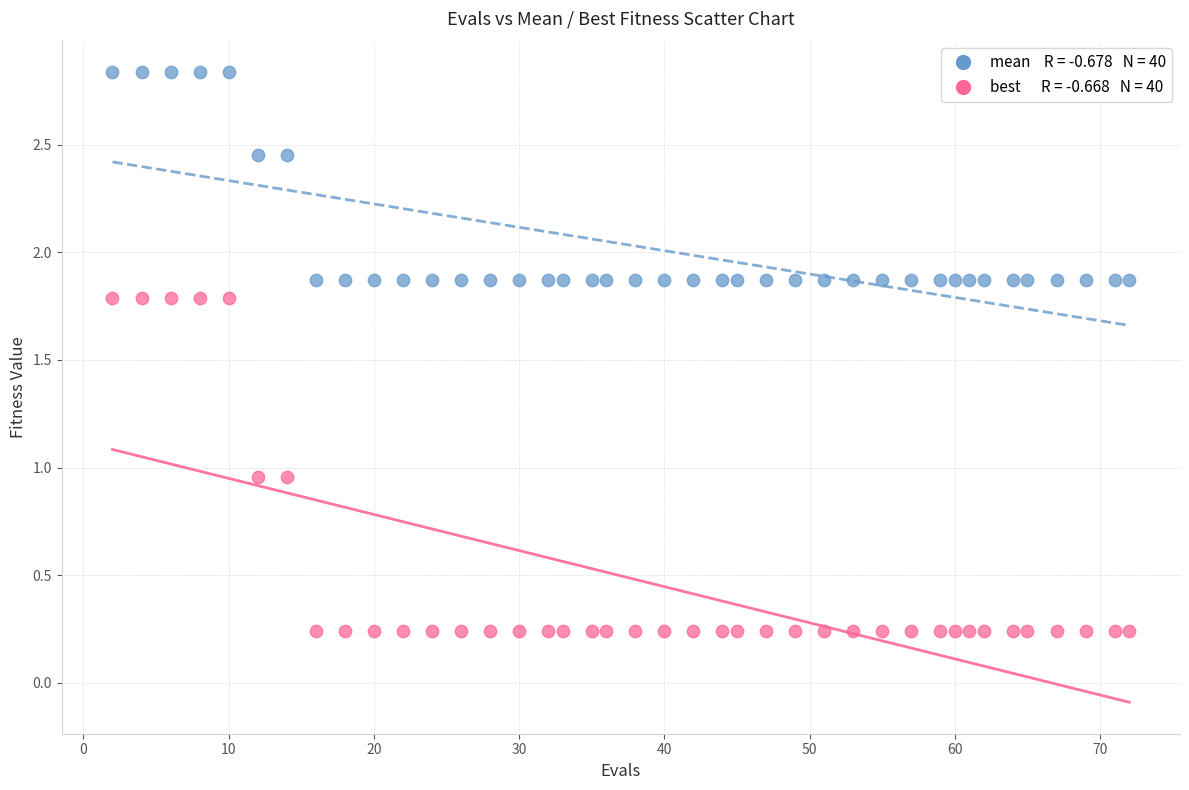

Across all data points, what is the range of Y values (max minus min)?

2.6